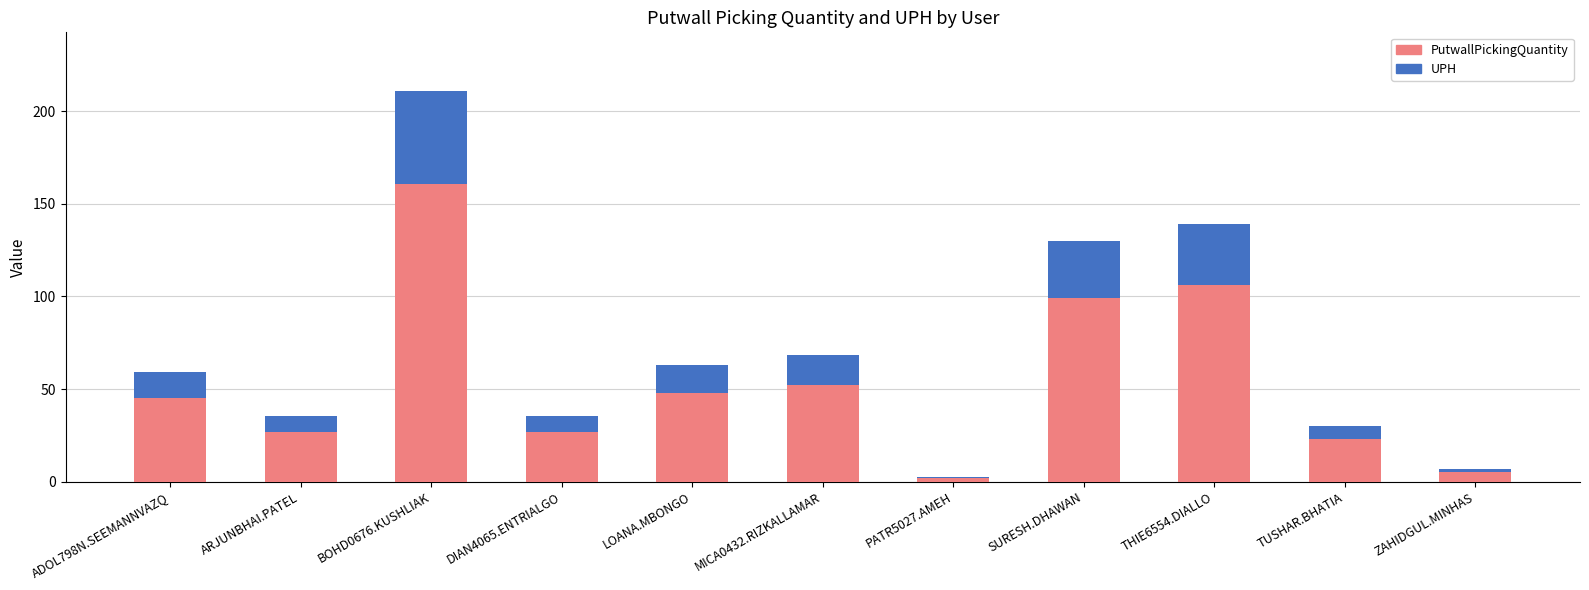

What is the total value across all series at BOHD0676.KUSHLIAK?

211.1